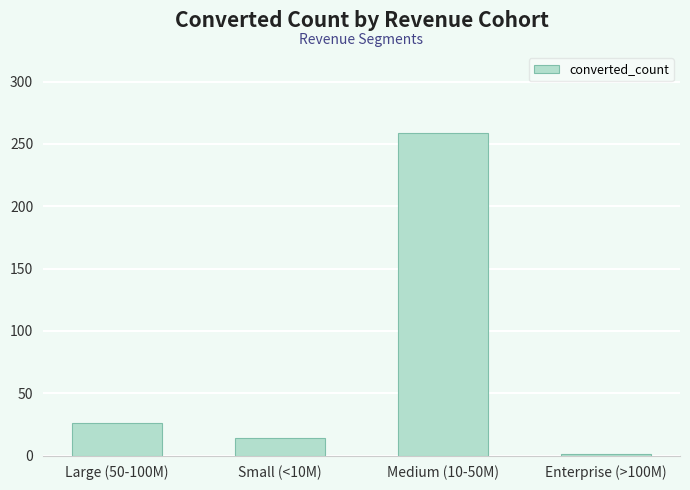

What is the smallest value displayed?

1